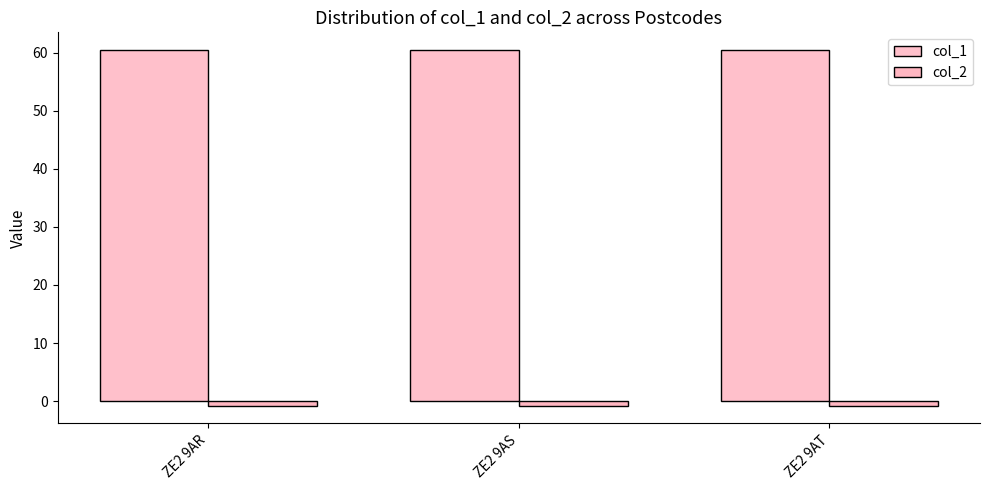

How many series are shown in this chart?

2